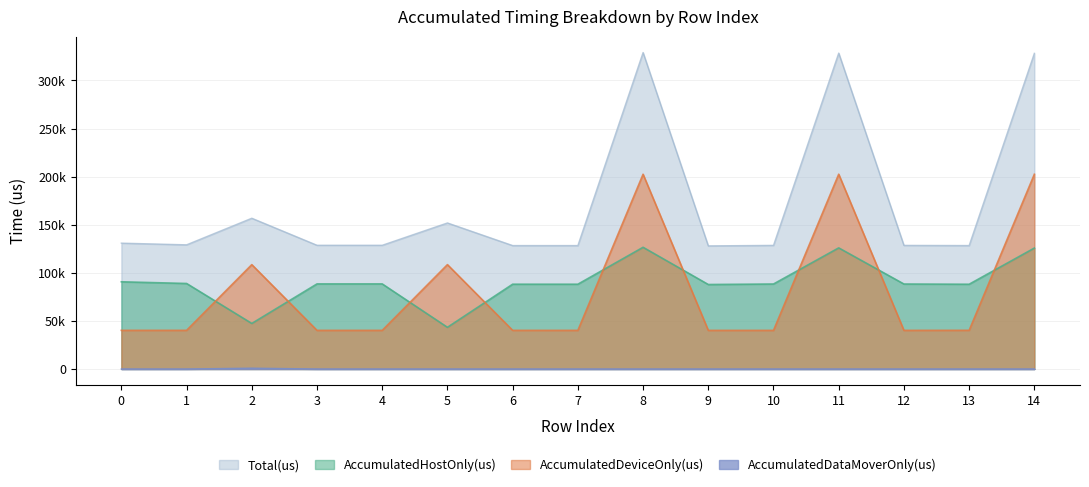

The AccumulatedDeviceOnly(us) series shows 54730.3 at 1. True or false?

False